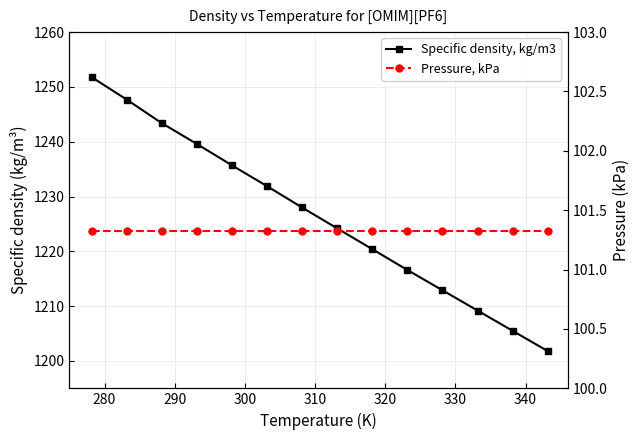

How many series are shown in this chart?

2